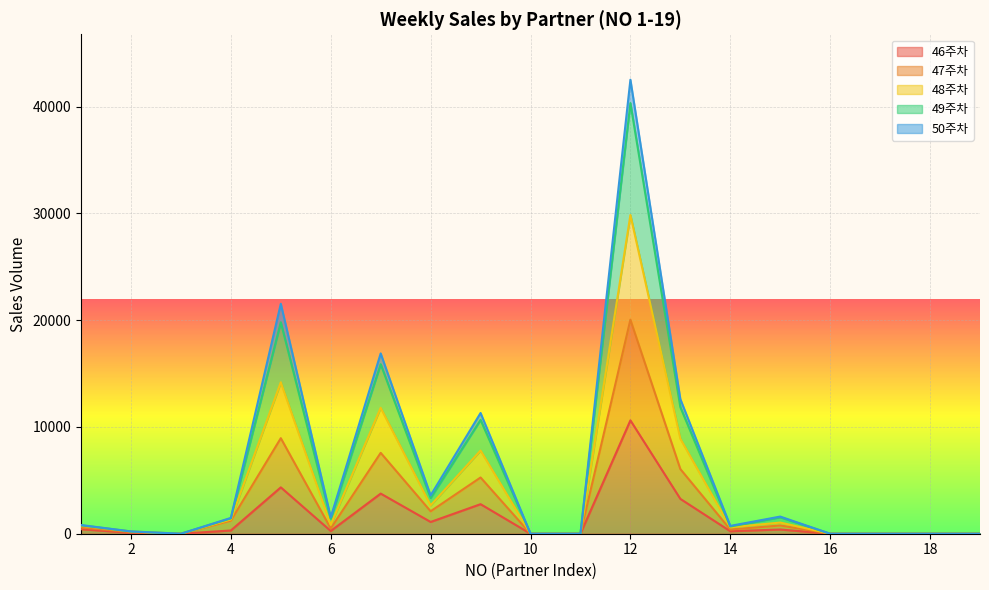

At which category is the sum across all series the highest?

12